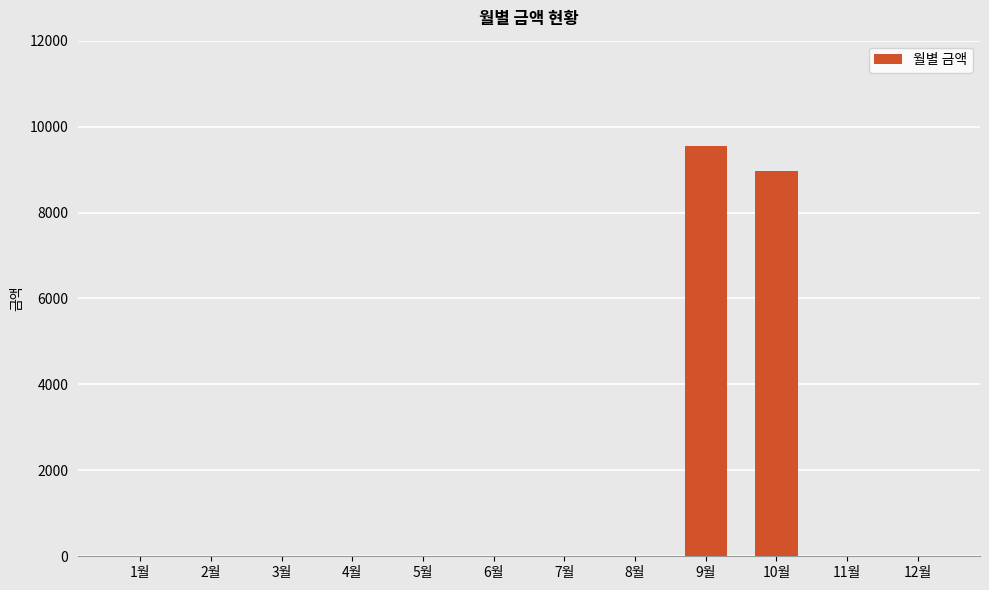

At which category does the chart reach its peak across all series?

9월